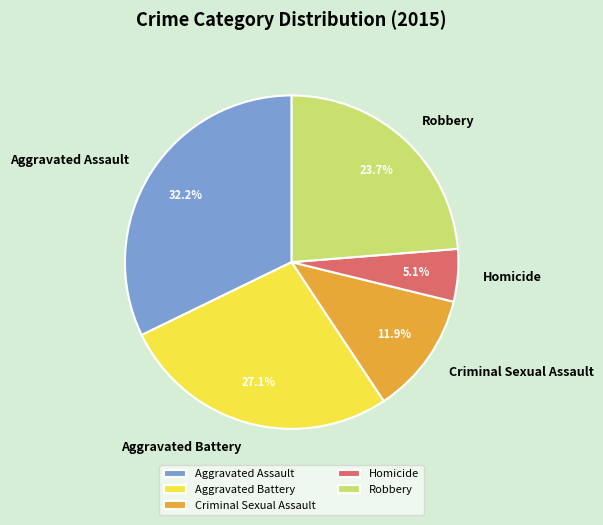

Which slice is the largest?

Aggravated Assault